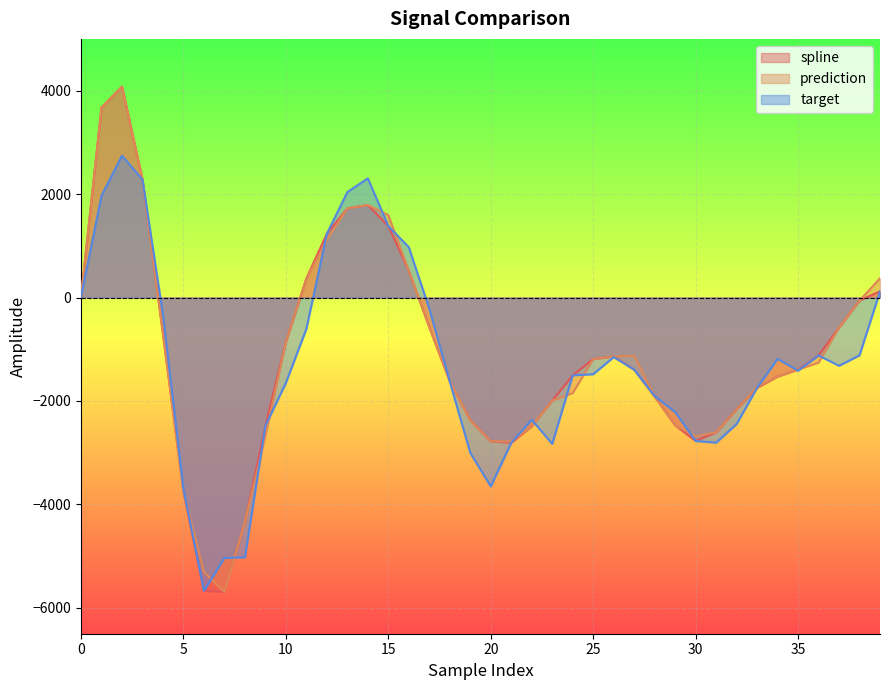

What is the difference between the second highest and second lowest values in the target series?

7337.3